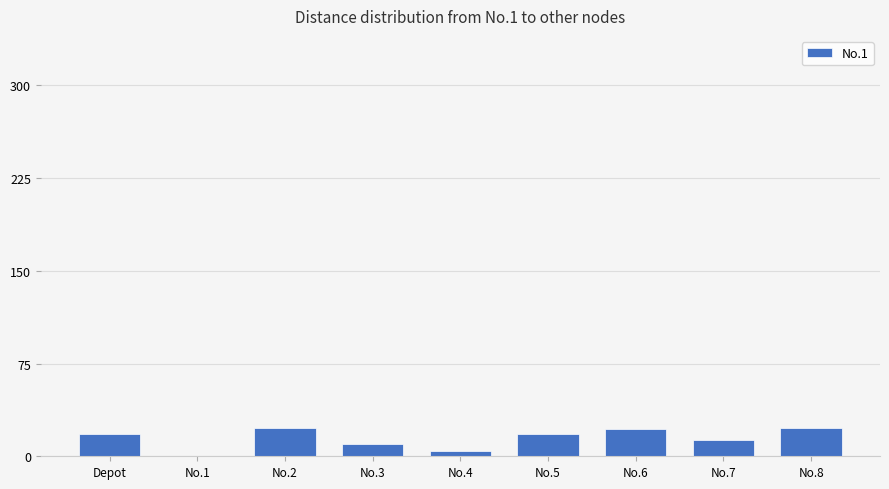

What is the sum of all values?

131